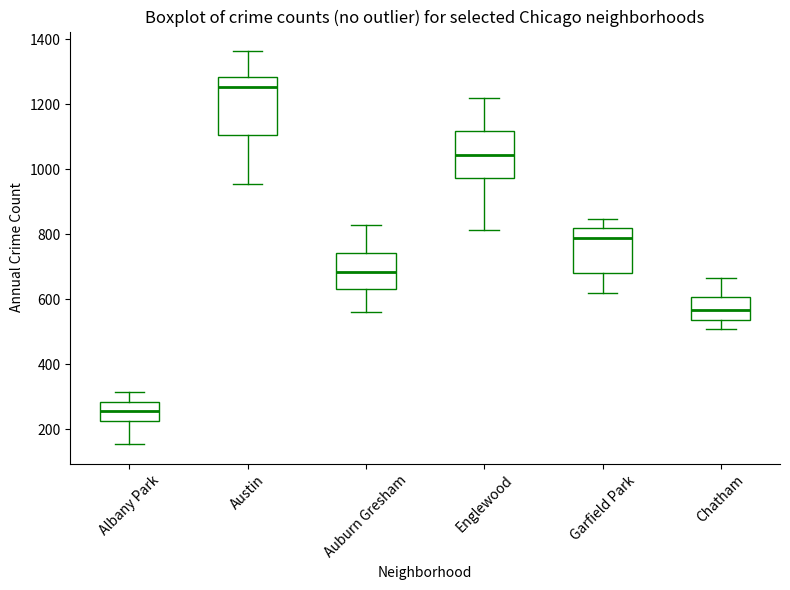

Where does the median line of the box for Albany Park sit on the y-axis? The values are not printed on the chart, so give them approximately, as read against the axis.

260